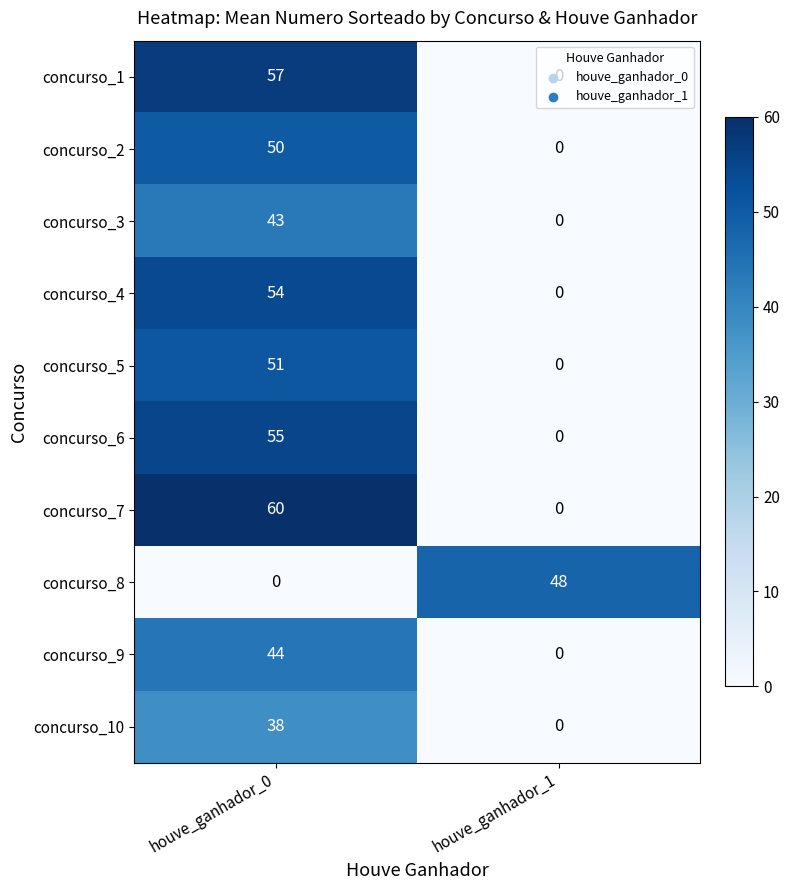

Which series changed the most between houve_ganhador_0 and houve_ganhador_1?

concurso_7